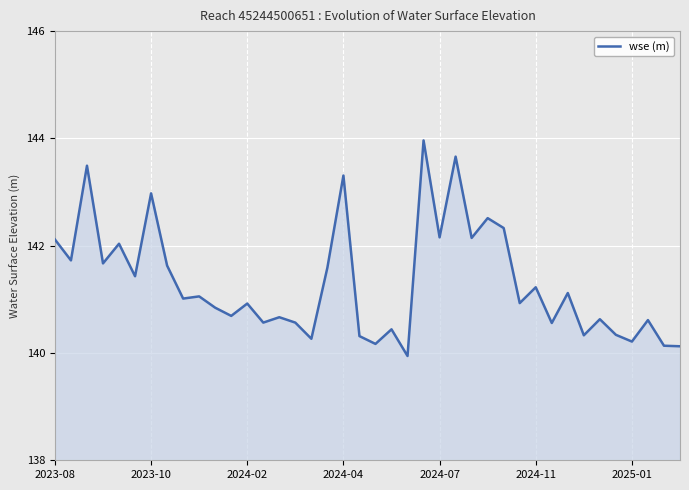

What is the difference between the maximum and minimum values?

4.0